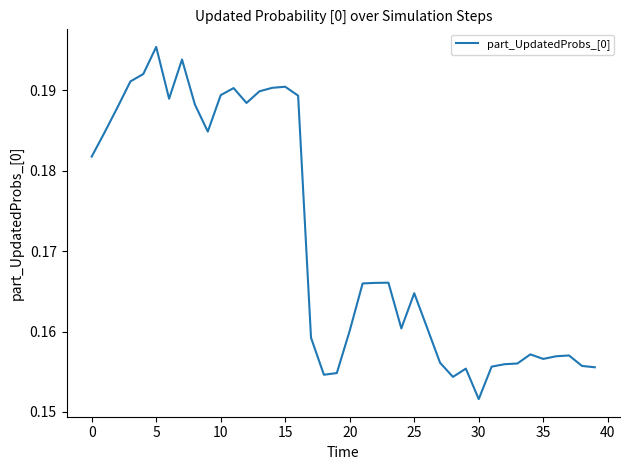

Does the chart display data point markers on the line(s)?

No